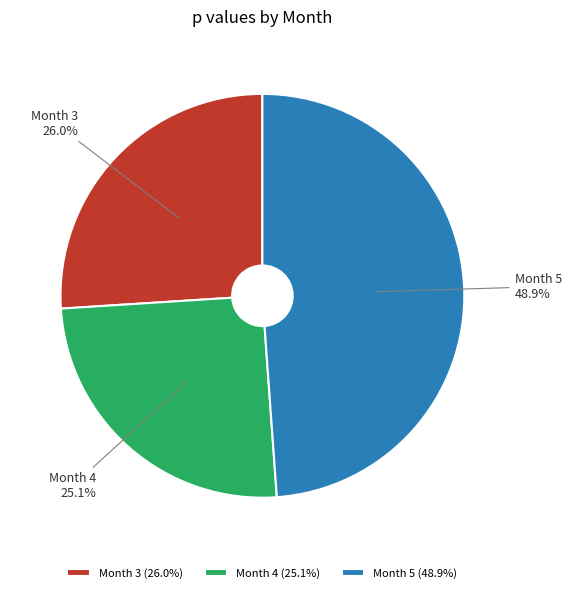

Which category has the smallest portion of the pie?

Month 4